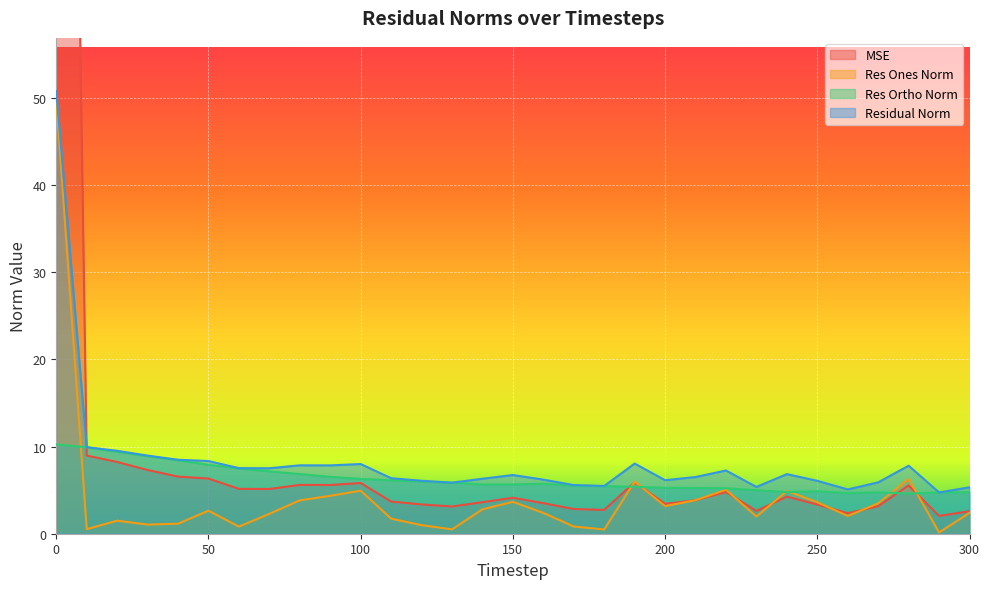

True or false: residual_norm and res_ones_norm cross at least once.

False